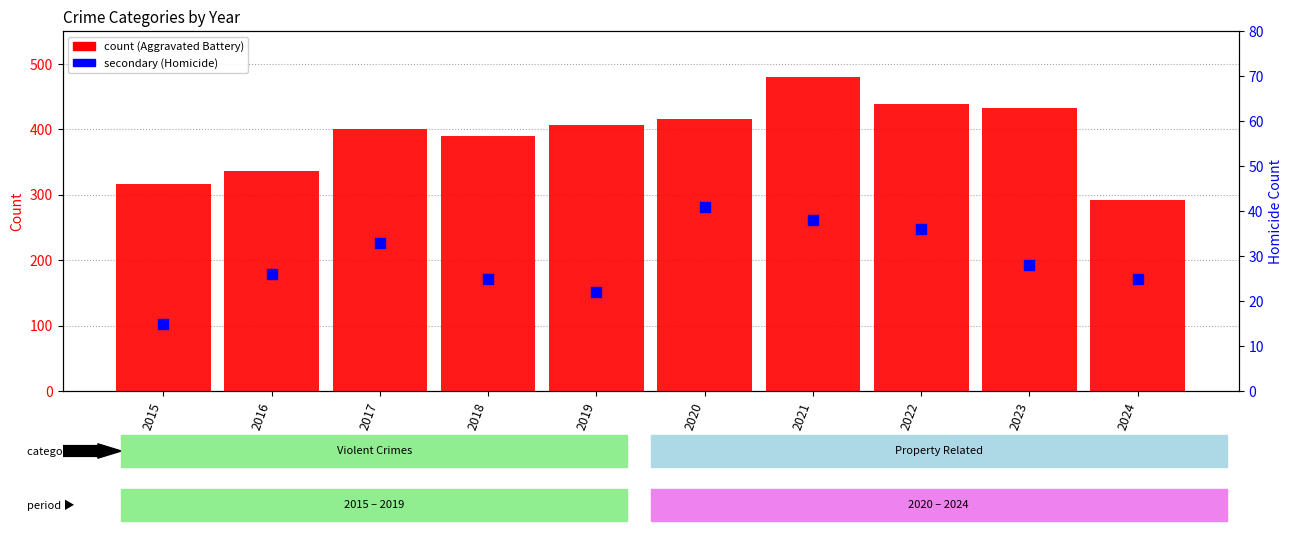

Which series reaches the maximum Y coordinate?

Aggravated Battery